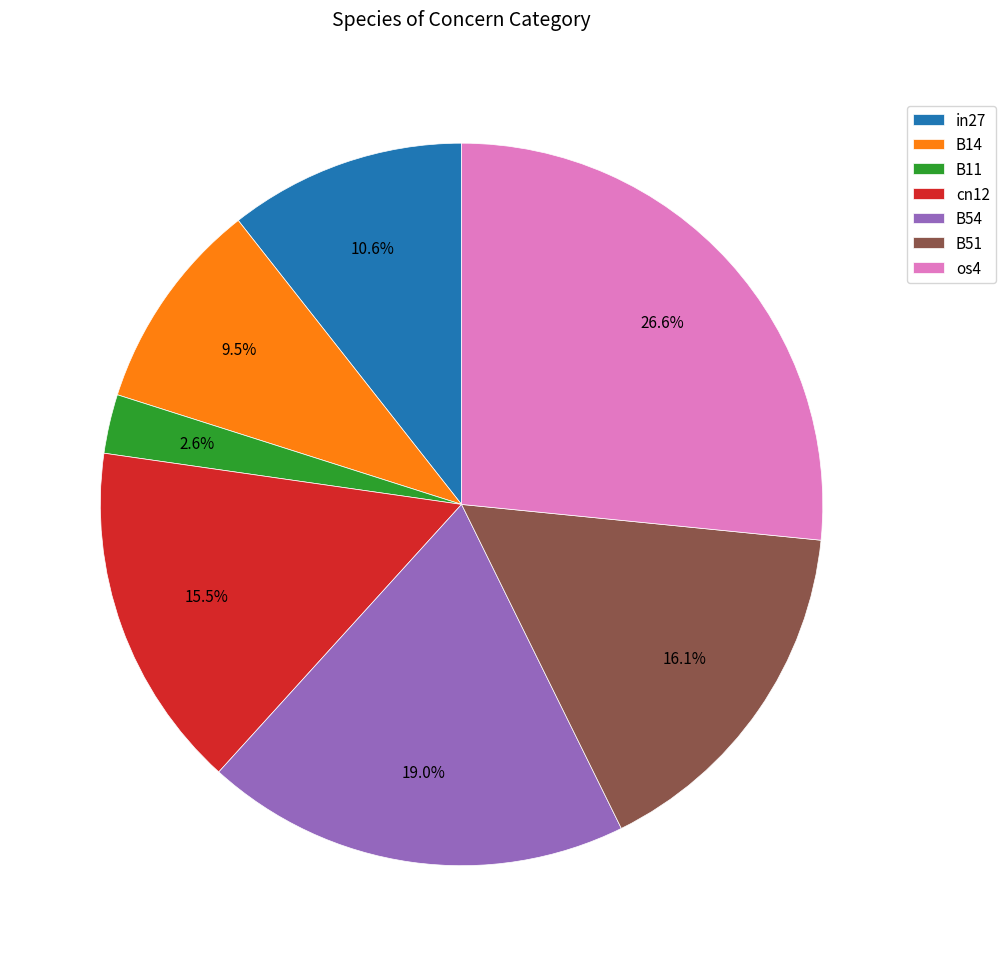

Count the number of slices in the pie.

7